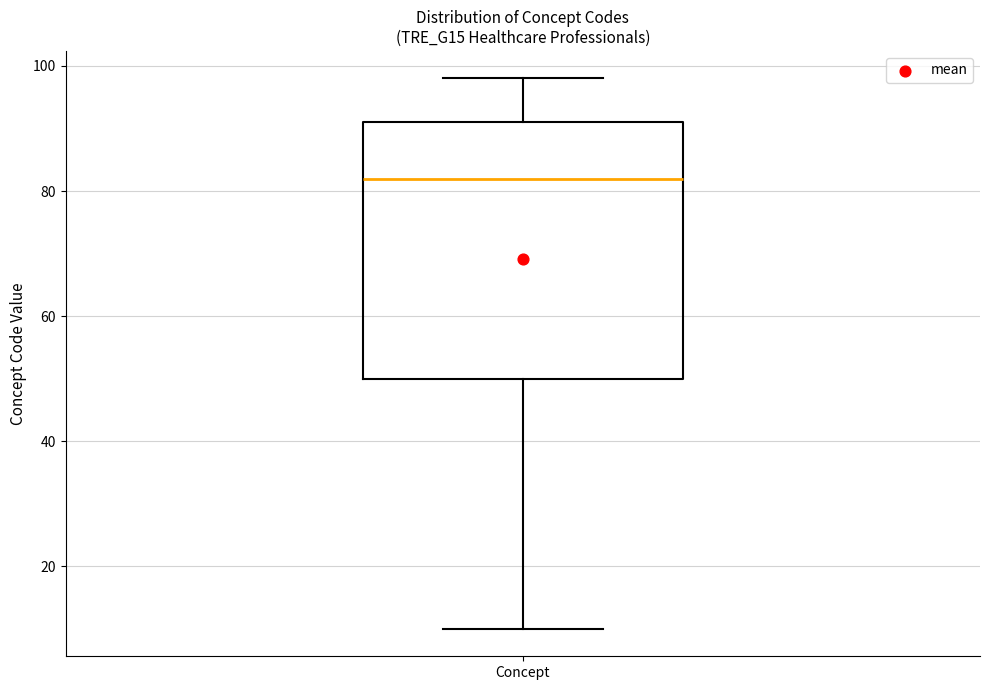

Read this box plot against the y-axis: the position of the median line, the range covered by the box, and the ends of both whiskers. The values are not printed on the chart, so give them approximately, as read against the axis.

median 82, box 50 to 92, whiskers 10 to 98